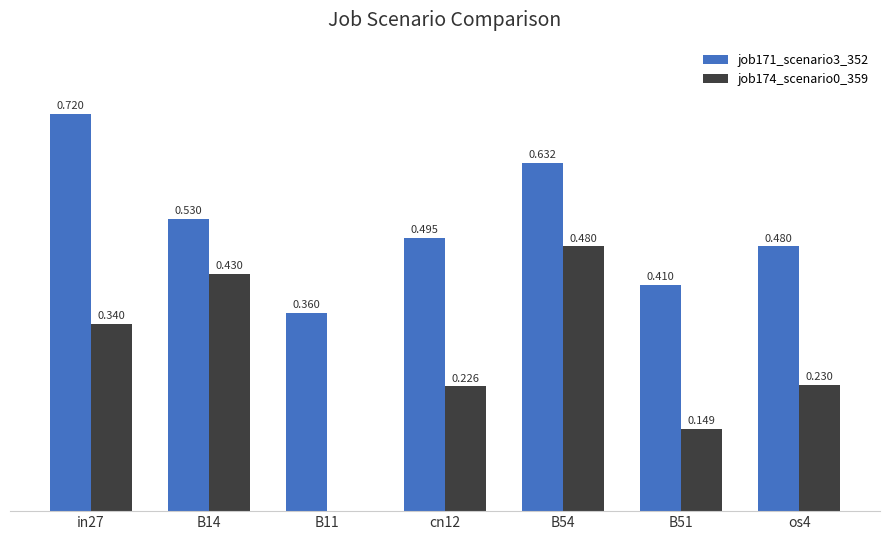

At which category is the sum across all series the highest?

B54